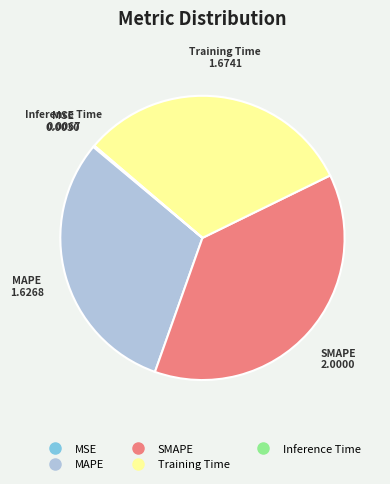

Do Training Time and SMAPE together represent more than half of the pie?

Yes